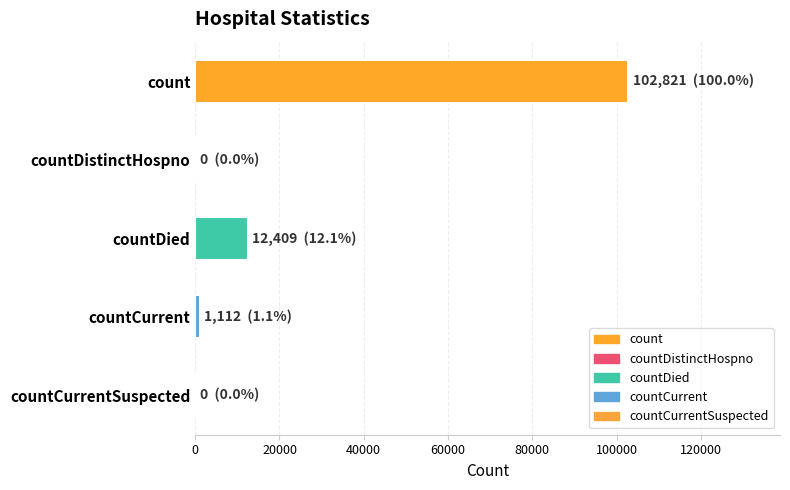

True or false: the data shows 0 at countDistinctHospno.

True